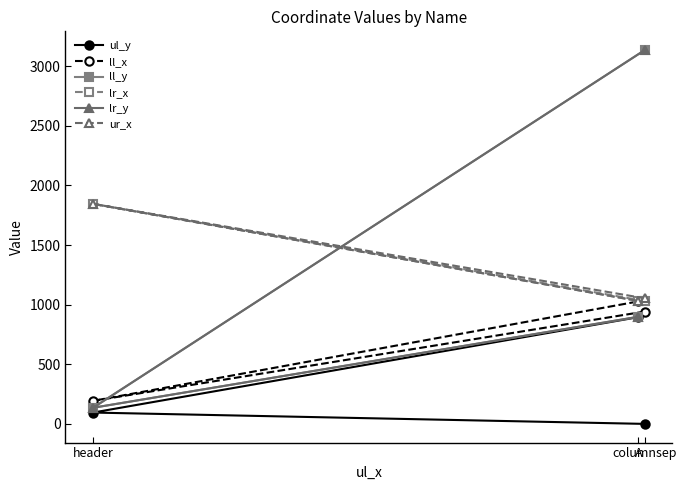

How many distinct data groups are displayed?

6